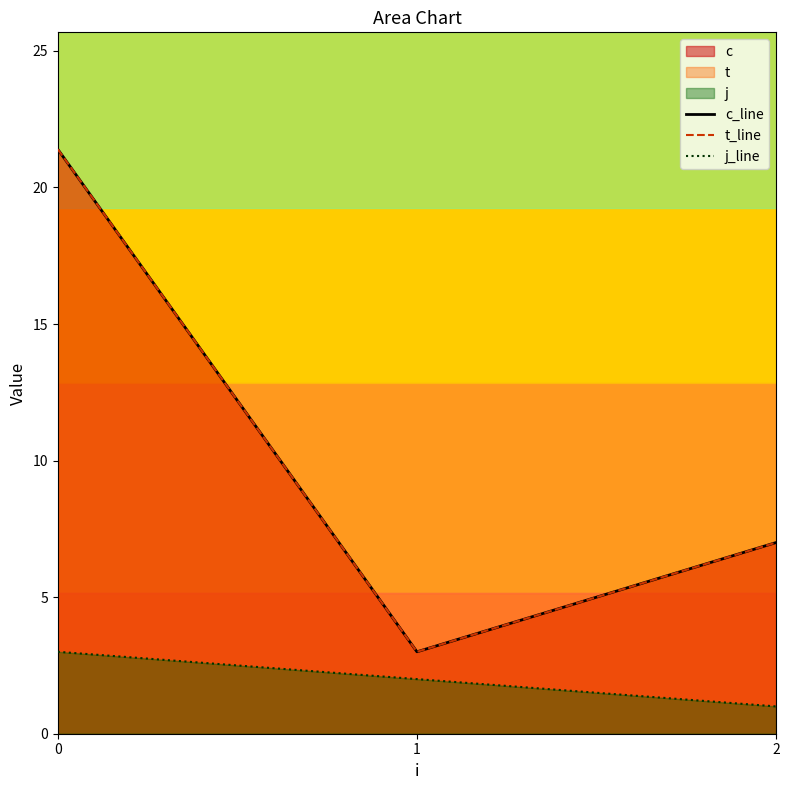

True or false: c_line has a value of 2.0 at 1.

False